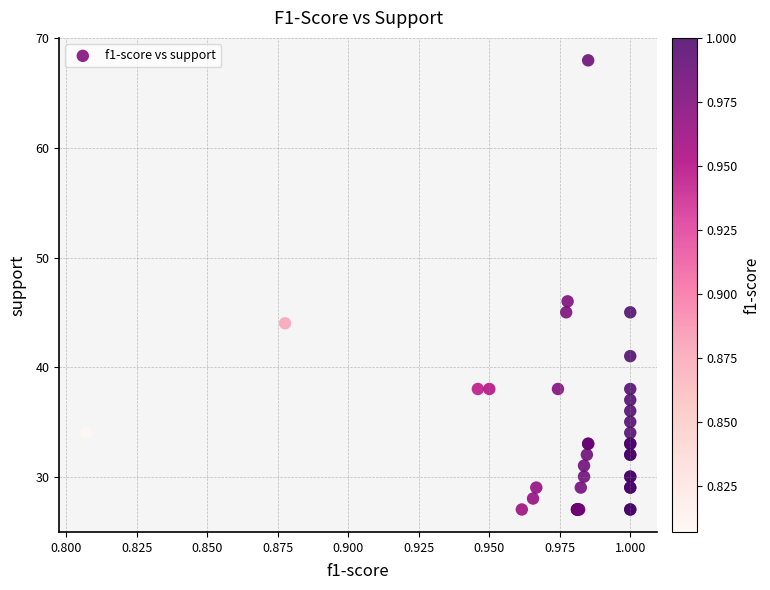

What Y value in the scatter plot is closest to 47?

46